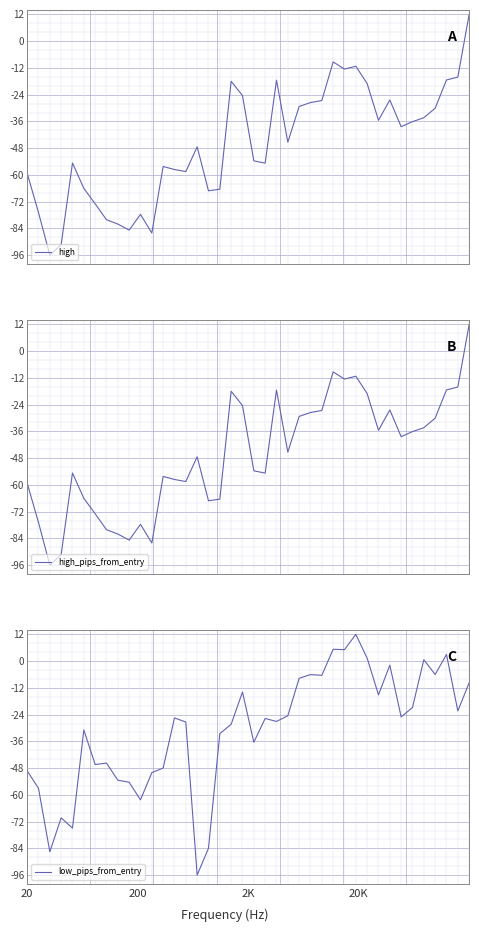

At which label does low_pips_from_entry reach its minimum?

15